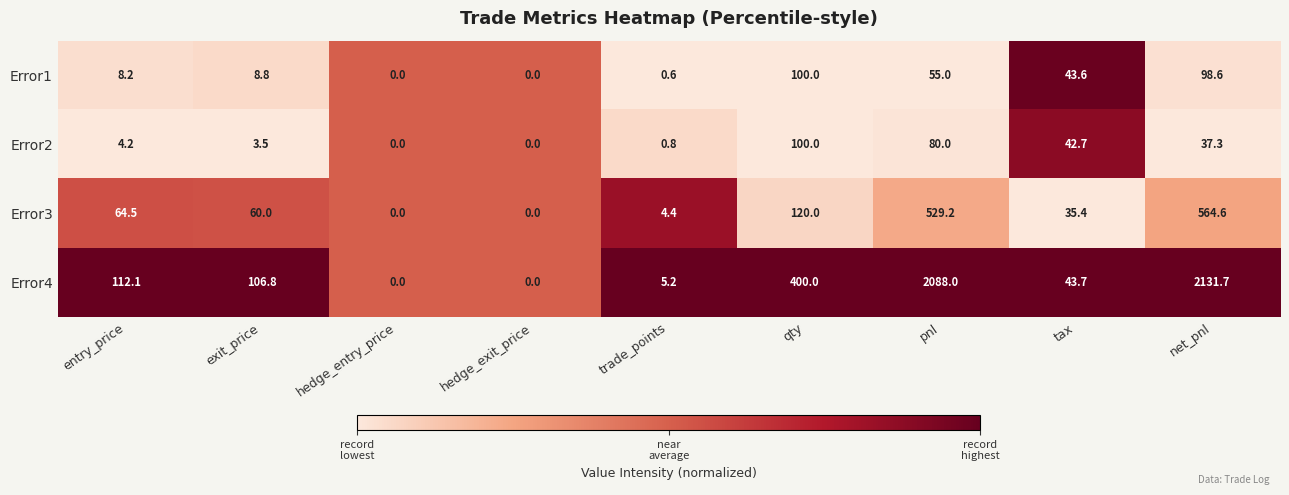

What is the sum of all Error1 values?

314.8